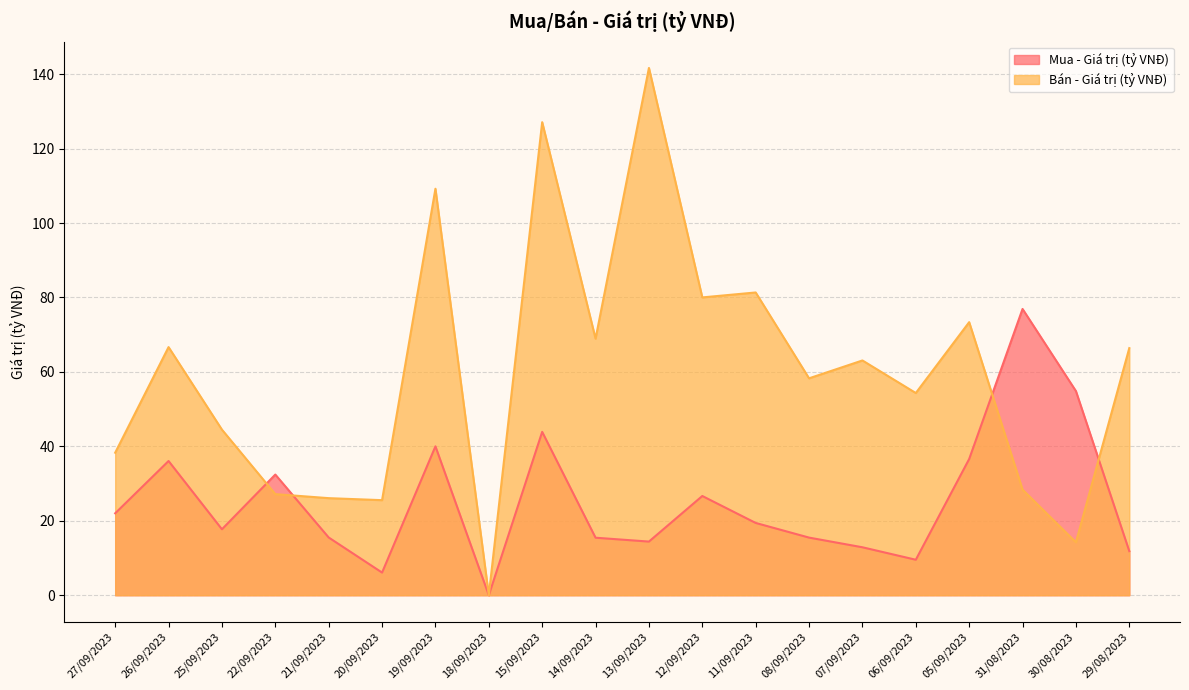

At how many categories does at least one series exceed 2?

19